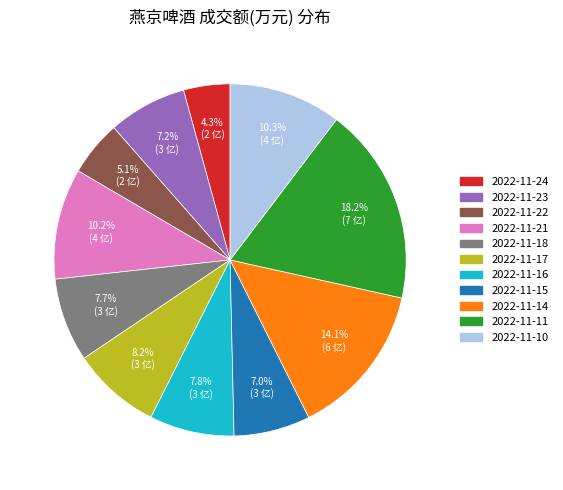

How many segments does this pie chart have?

11